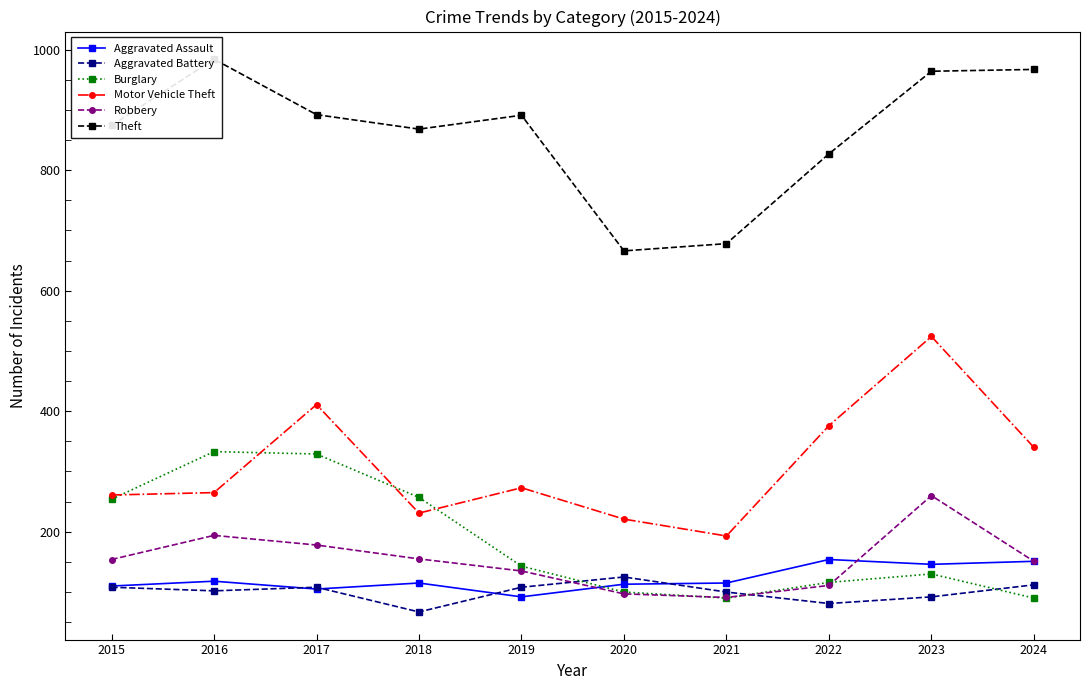

At which label is Burglary closest to 211?

2015